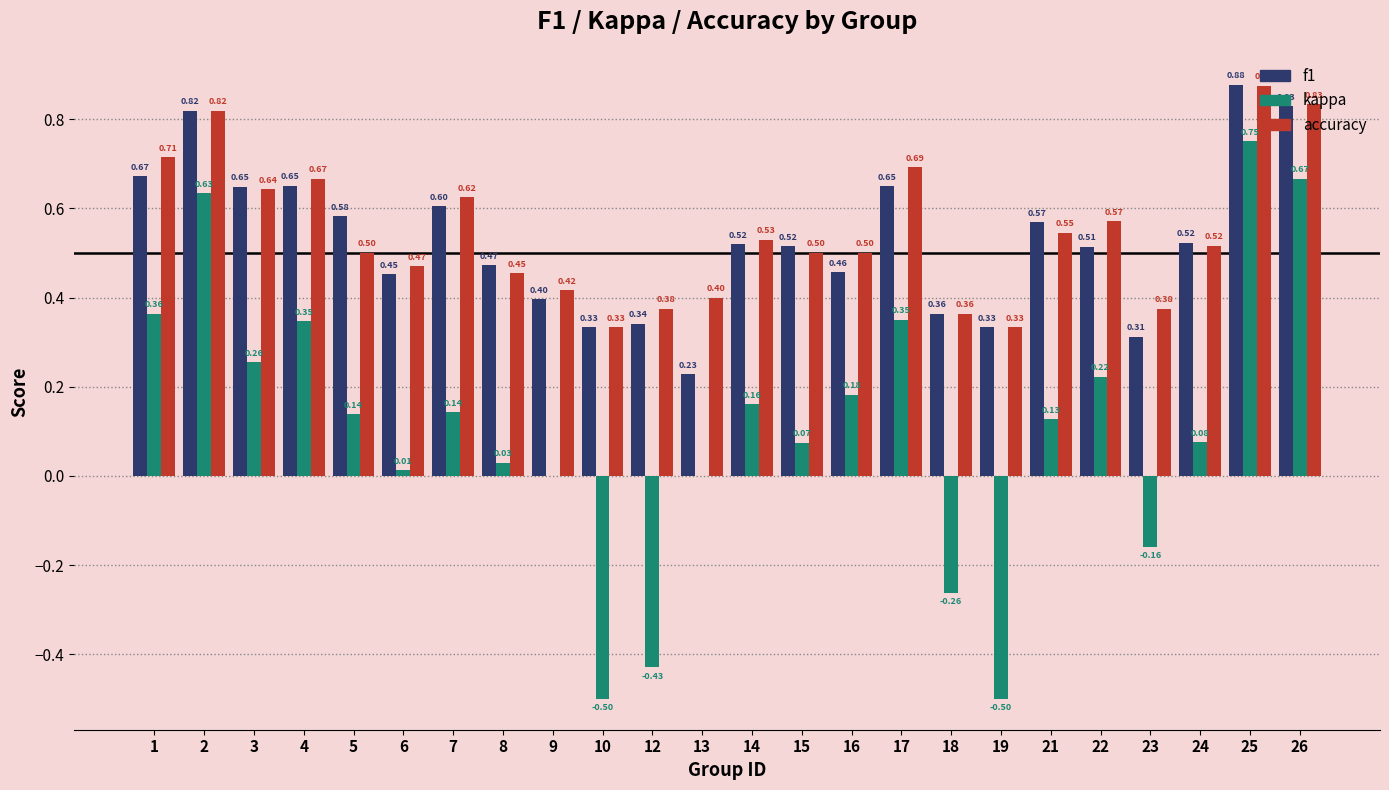

How many groups of bars are there?

24